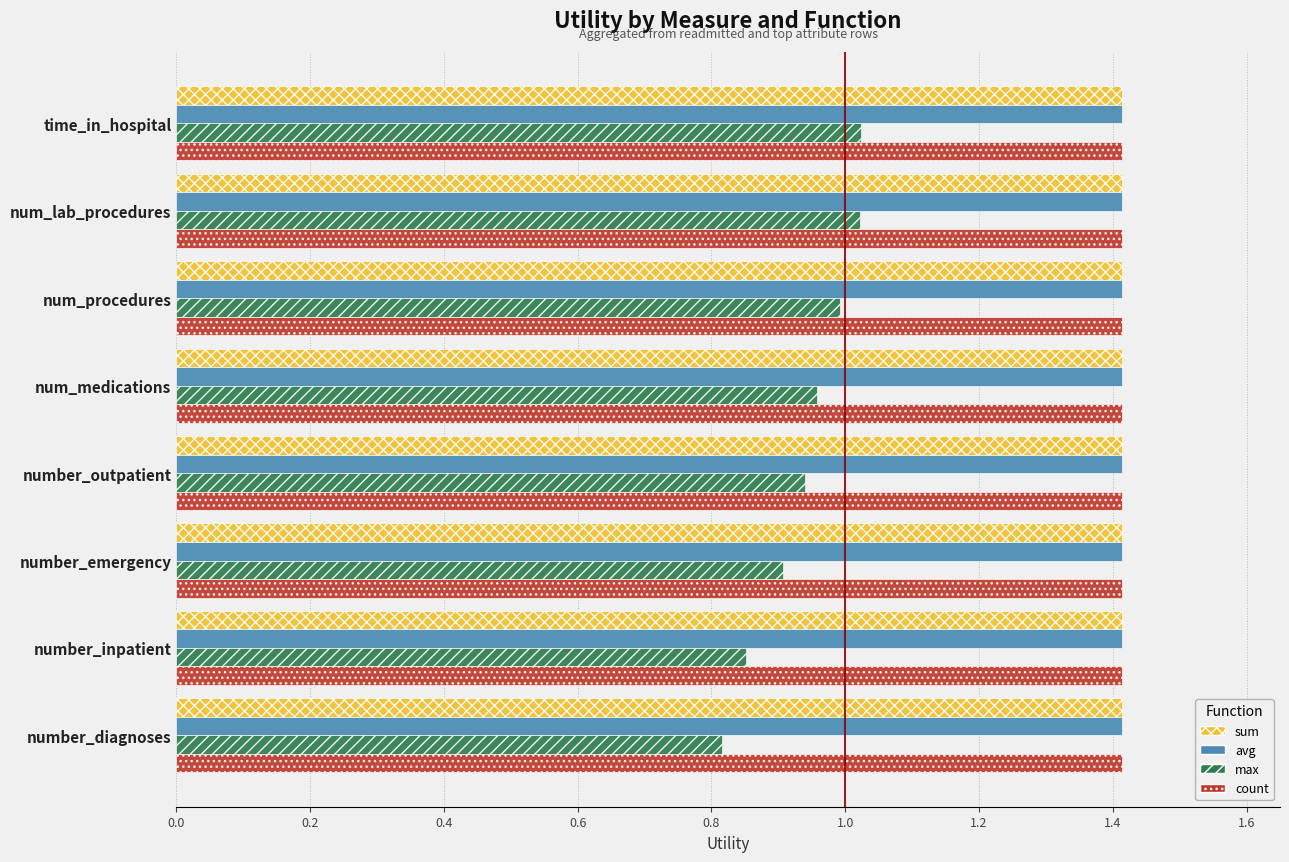

What is the smallest value displayed?

0.8